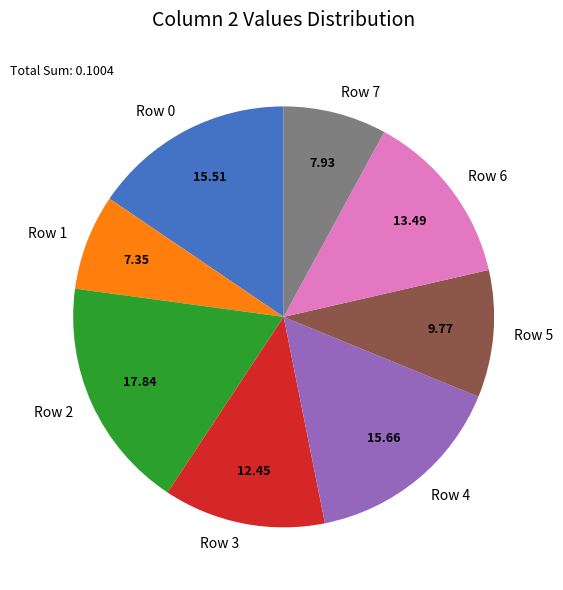

Is the sum of Row 1 and Row 4 greater than half?

No